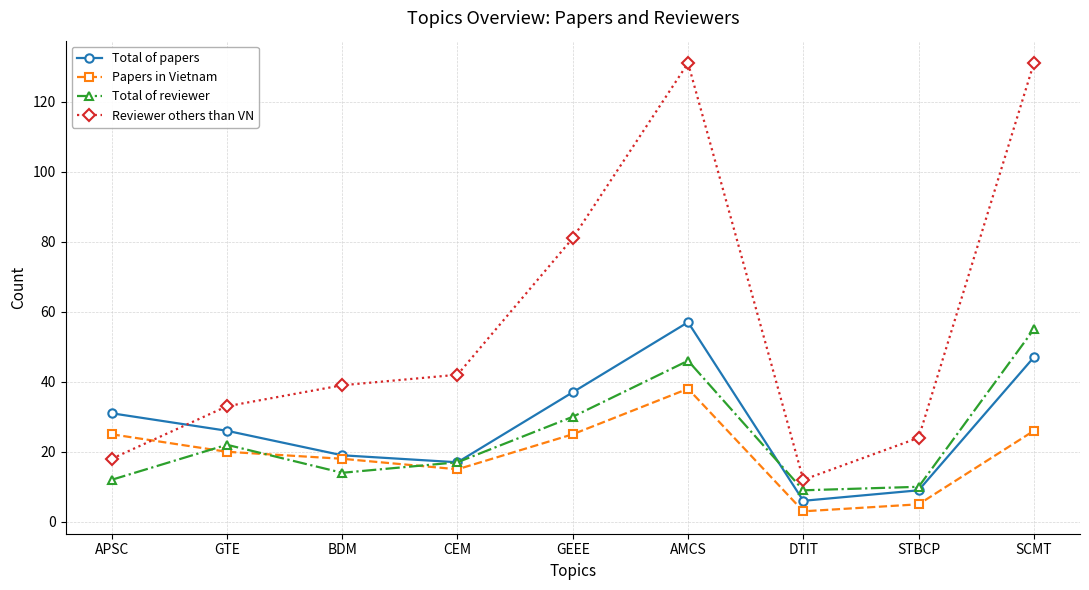

Does the chart display data point markers on the line(s)?

Yes